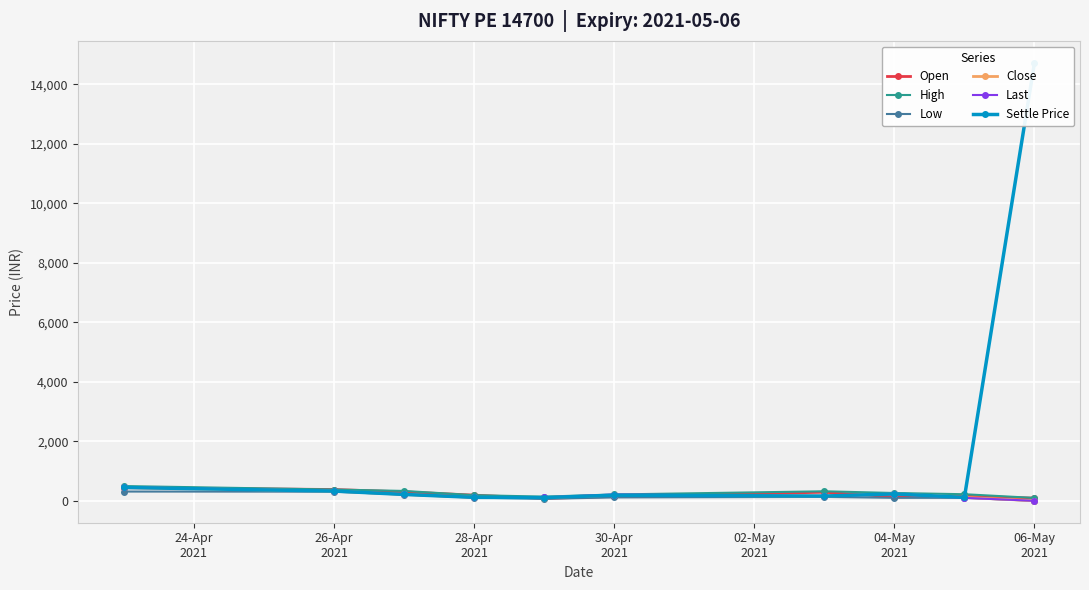

What is the highest value of the Close series?

448.9